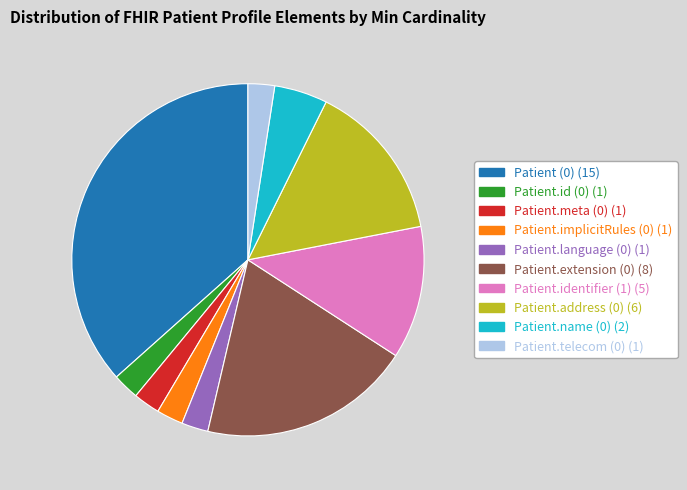

Is Patient.identifier (1) the majority of the pie?

No